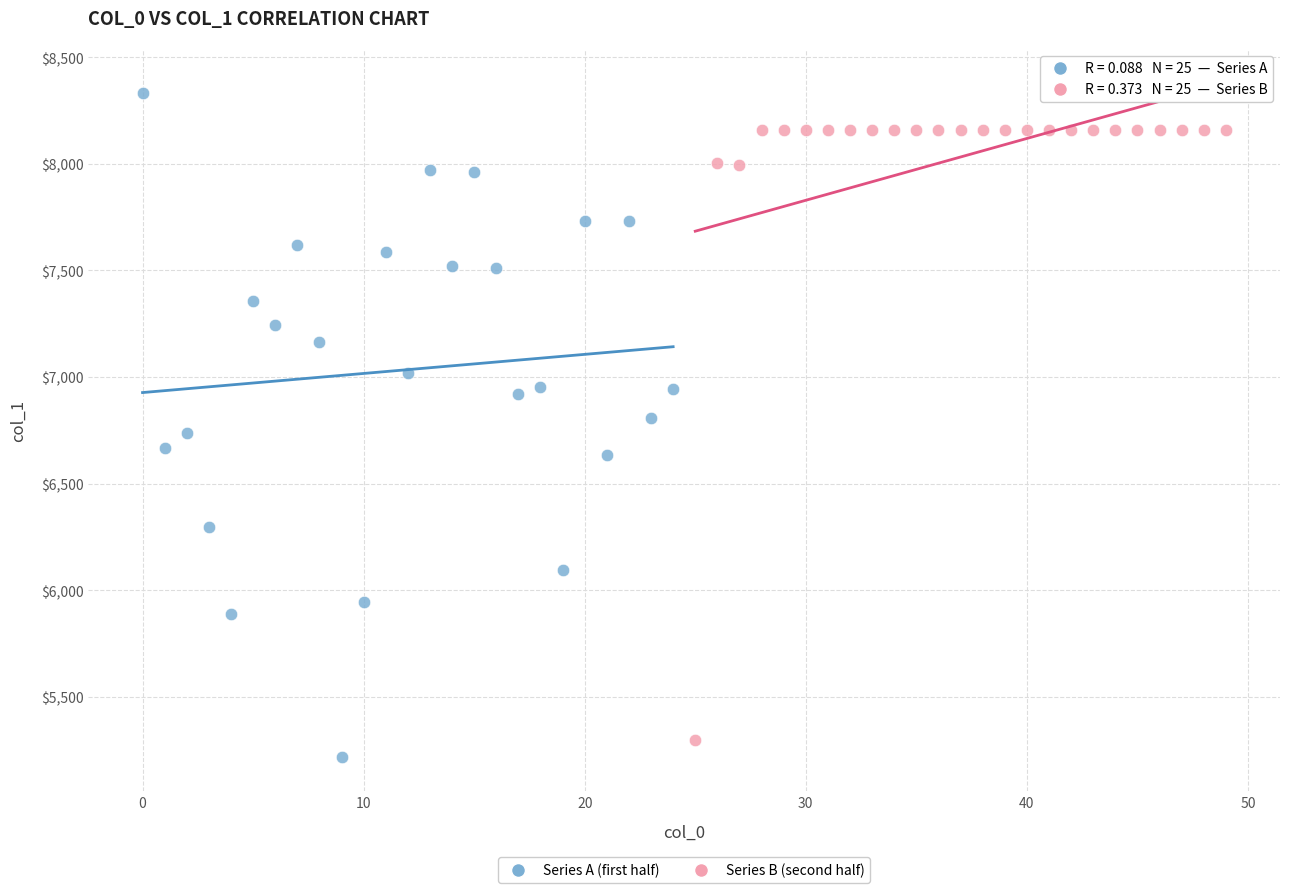

Which series contains the lowest Y value?

Series A (first half)